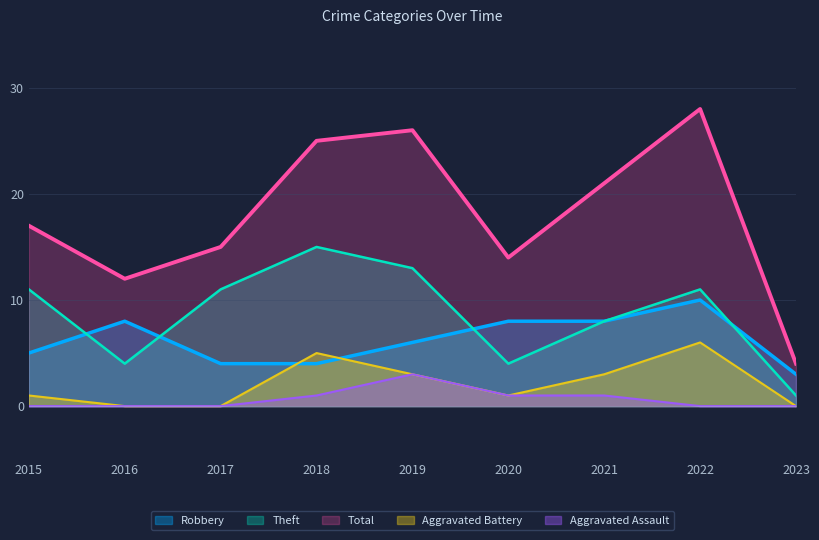

What is the total value across all series at 2015?

34